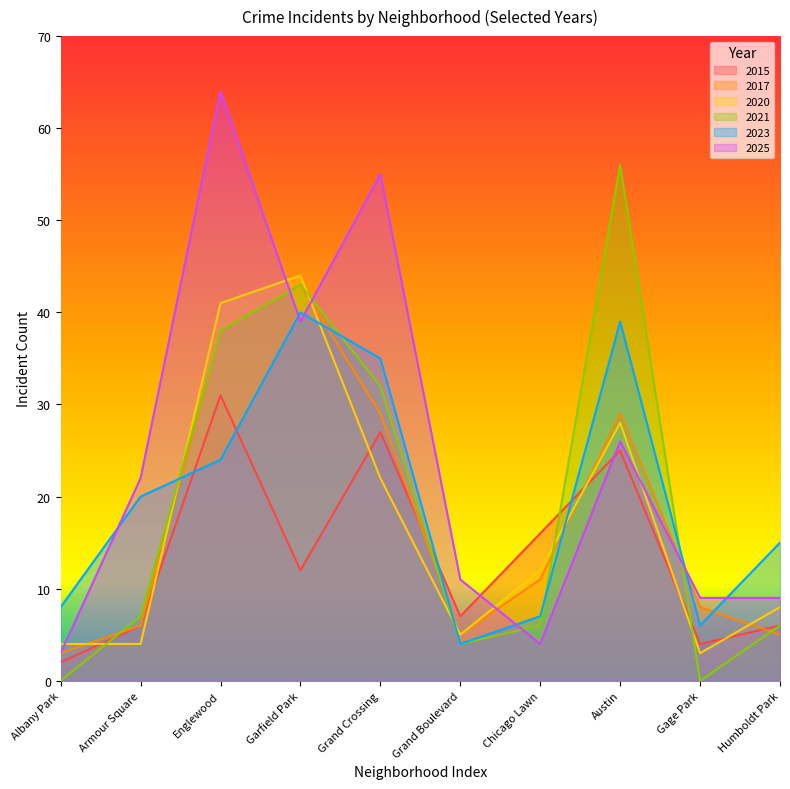

What is the difference between the maximum and minimum values in the 2023 series?

36